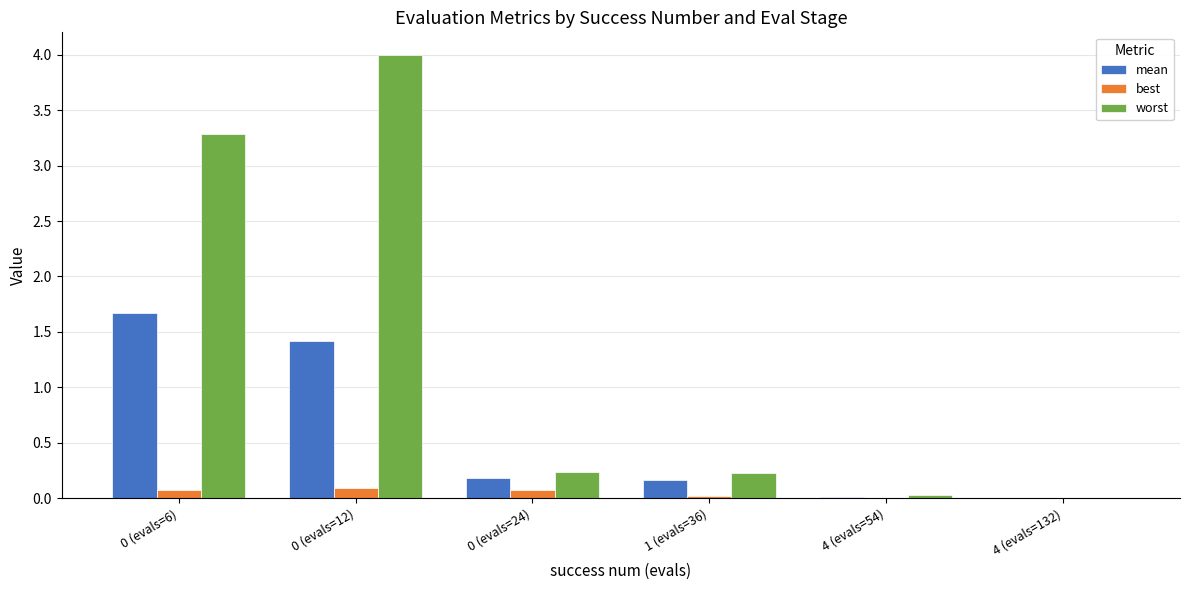

Which series changed the most between 0 (evals=6) and 4 (evals=54)?

worst